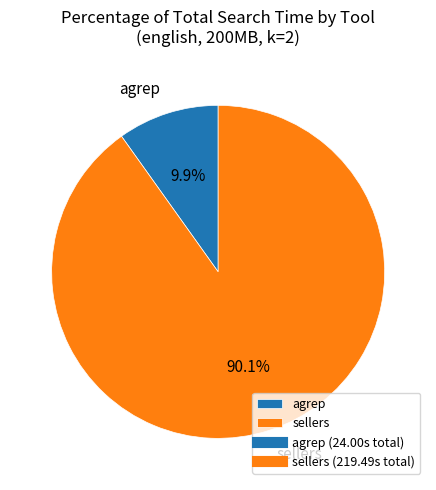

What is the ratio of the value at agrep to the value at sellers?

0.1